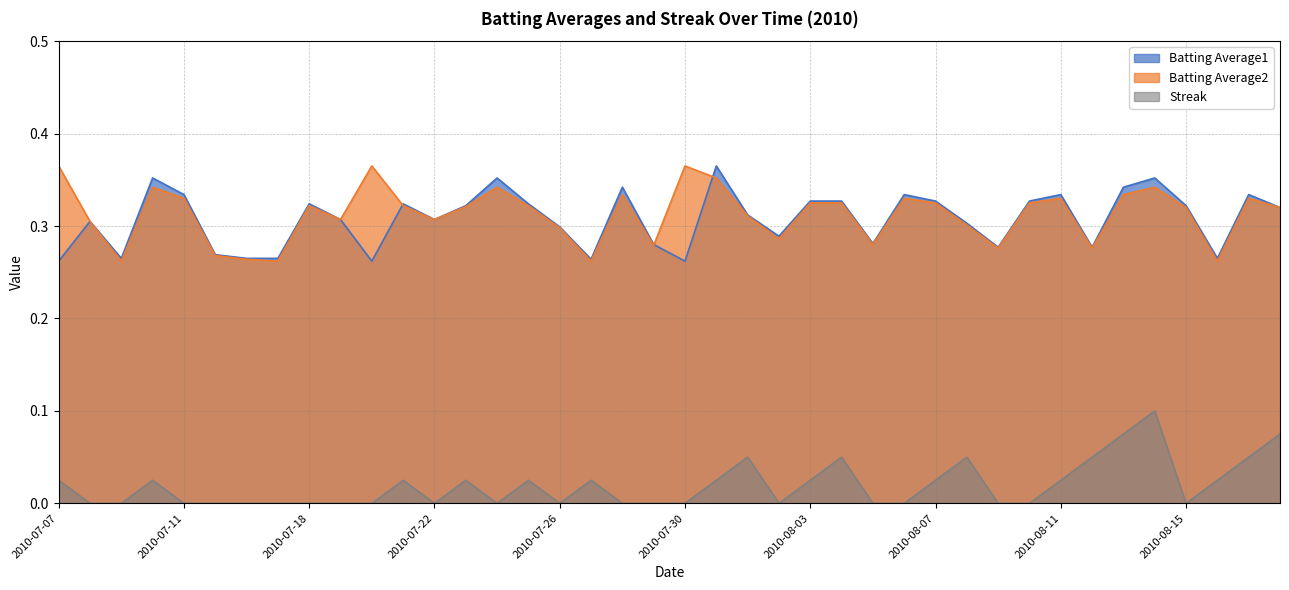

Reading left to right, what are all the values shown in this chart?

Batting Average1: 0.3	0.3	0.3	0.4	0.3	0.3	0.3	0.3	0.3	0.3	0.3	0.3	0.3	0.3	0.4	0.3	0.3	0.3	0.3	0.3	0.3	0.4	0.3	0.3	0.3	0.3	0.3	0.3	0.3	0.3	0.3	0.3	0.3	0.3	0.3	0.4	0.3	0.3	0.3	0.3
Batting Average2: 0.4	0.3	0.3	0.3	0.3	0.3	0.3	0.3	0.3	0.3	0.4	0.3	0.3	0.3	0.3	0.3	0.3	0.3	0.3	0.3	0.4	0.4	0.3	0.3	0.3	0.3	0.3	0.3	0.3	0.3	0.3	0.3	0.3	0.3	0.3	0.3	0.3	0.3	0.3	0.3
Streak: 0.0	0.0	0.0	0.0	0.0	0.0	0.0	0.0	0.0	0.0	0.0	0.0	0.0	0.0	0.0	0.0	0.0	0.0	0.0	0.0	0.0	0.0	0.1	0.0	0.0	0.1	0.0	0.0	0.0	0.1	0.0	0.0	0.0	0.1	0.1	0.1	0.0	0.0	0.1	0.1